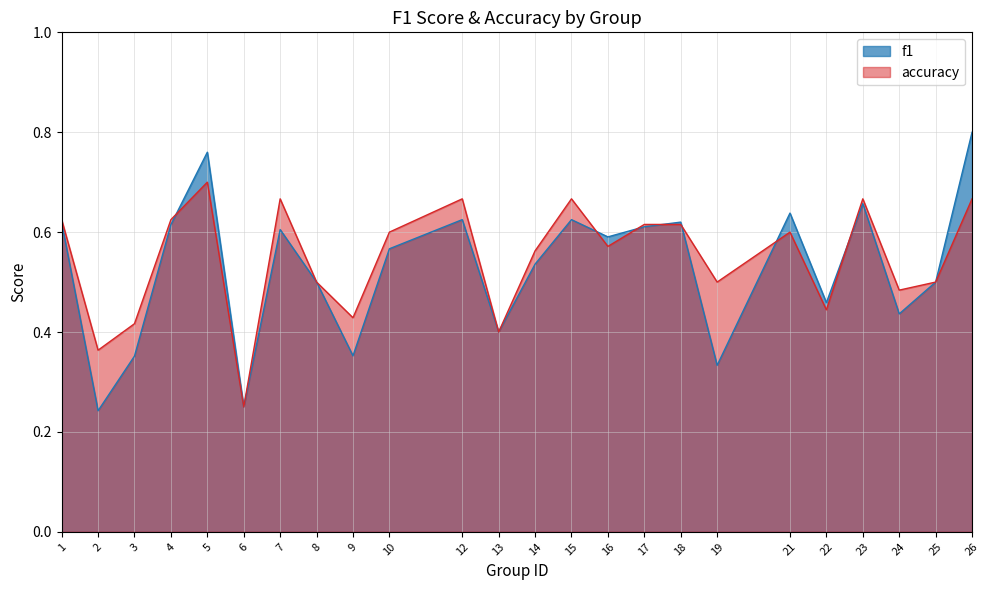

How many lines are shown in the chart?

2